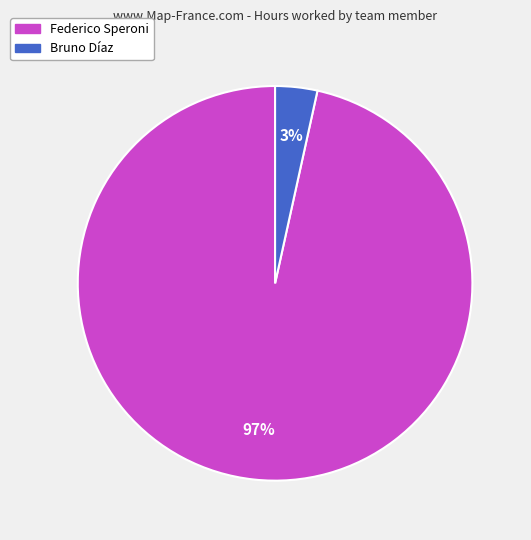

Is it true that Federico Speroni is 86% of the pie?

False